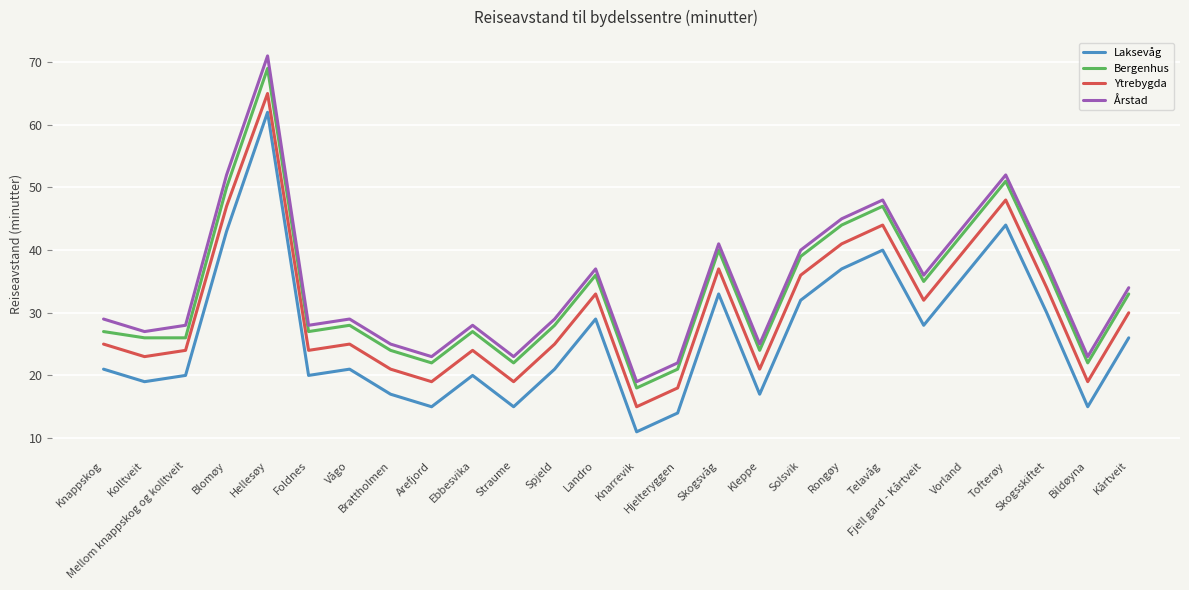

Reading left to right, list all the values displayed in this chart.

Laksevåg: 21	19	20	43	62	20	21	17	15	20	15	21	29	11	14	33	17	32	37	40	28	36	44	30	15	26
Bergenhus: 27	26	26	50	69	27	28	24	22	27	22	28	36	18	21	40	24	39	44	47	35	43	51	37	22	33
Ytrebygda: 25	23	24	47	65	24	25	21	19	24	19	25	33	15	18	37	21	36	41	44	32	40	48	34	19	30
Årstad: 29	27	28	52	71	28	29	25	23	28	23	29	37	19	22	41	25	40	45	48	36	44	52	38	23	34